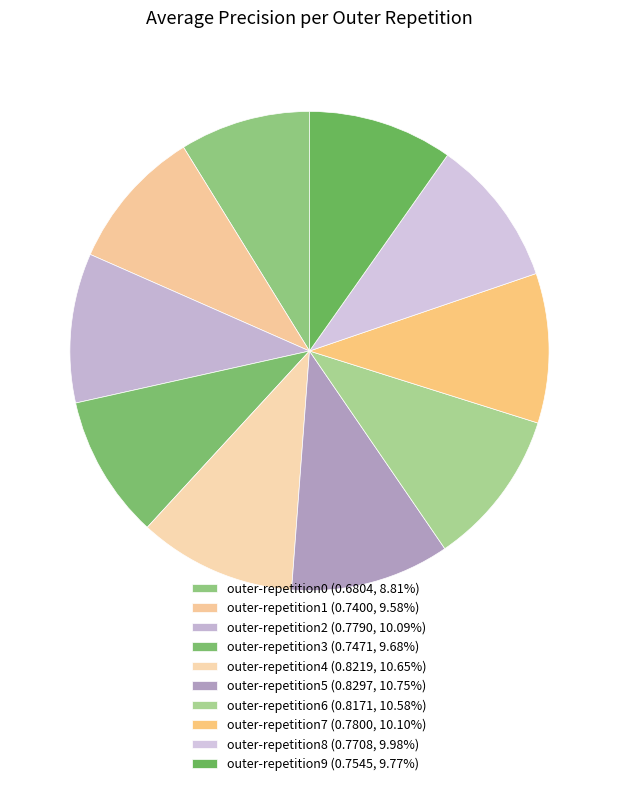

How many segments does this pie chart have?

10